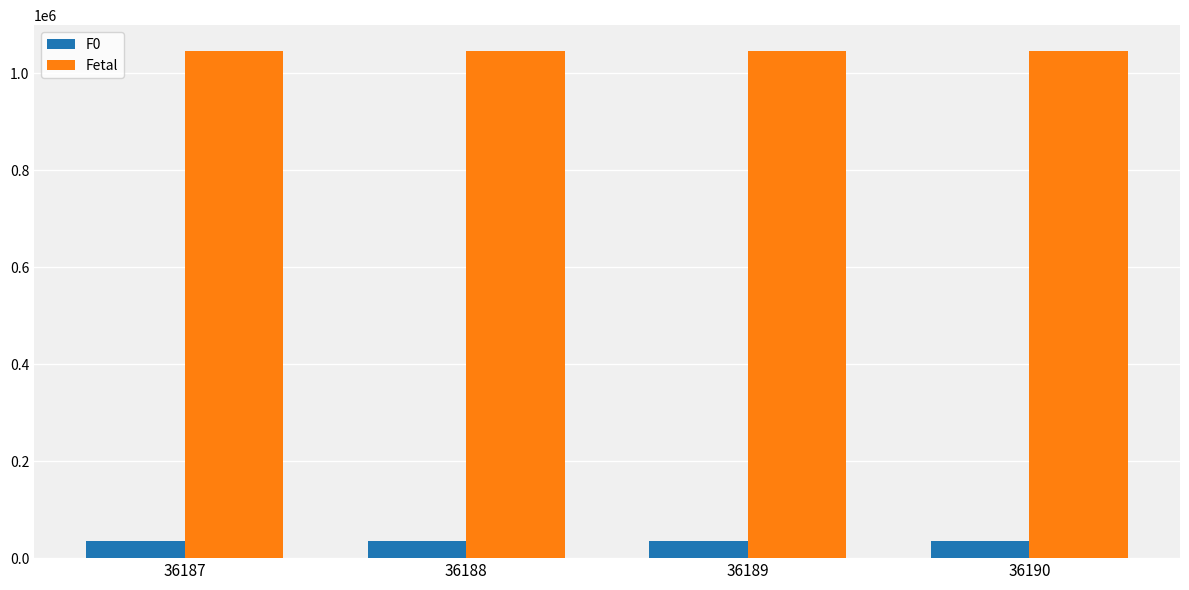

Is it true that Fetal equals 1046327 at 36189?

True